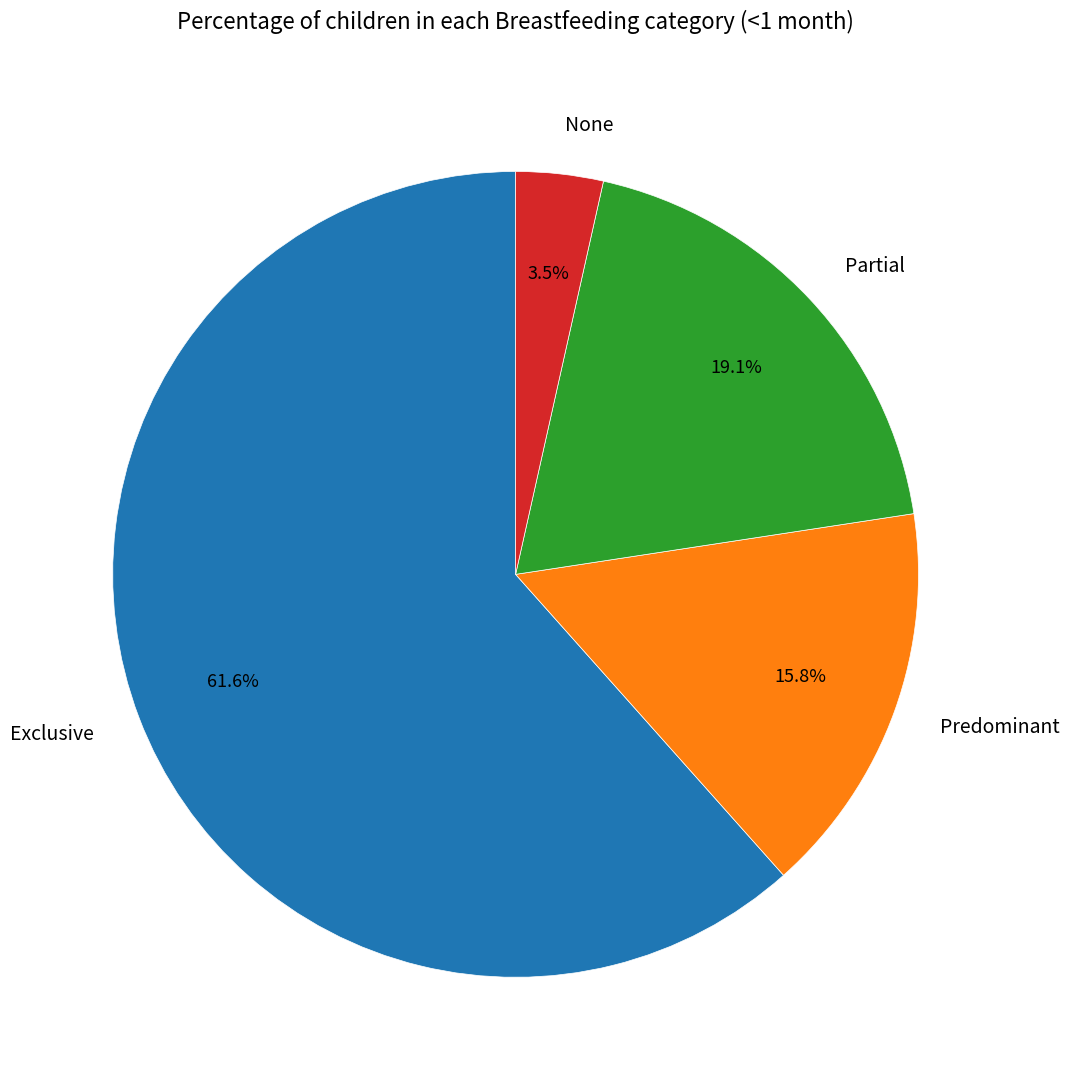

Is it true that Partial is 27% of the pie?

False